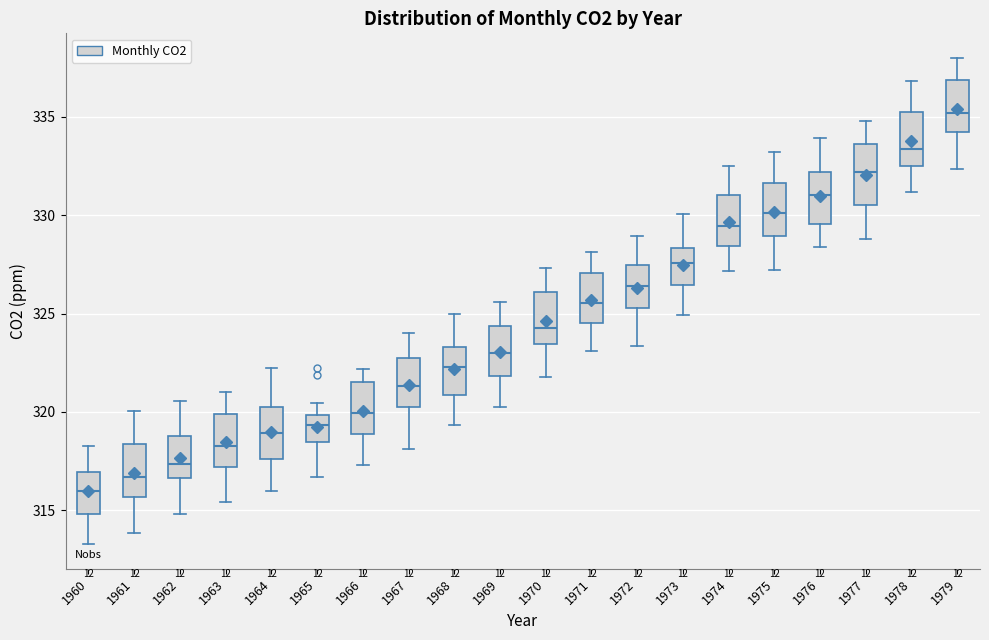

Where does the median line of the box at x = 1974 sit on the y-axis? The values are not printed on the chart, so give them approximately, as read against the axis.

329.5